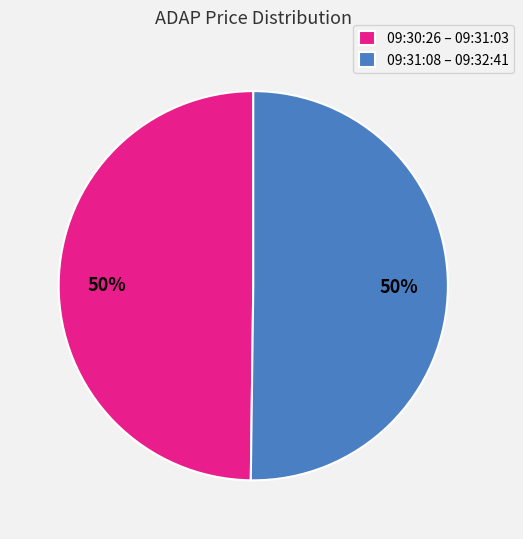

Is the sum of 09:31:08 – 09:32:41 and 09:30:26 – 09:31:03 greater than half?

Yes